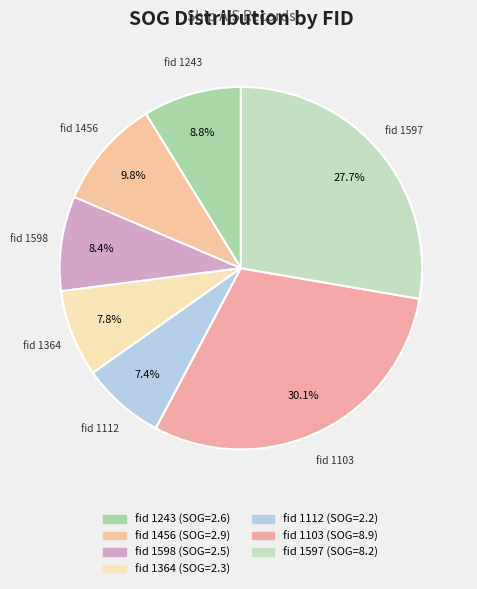

Count the number of slices in the pie.

7